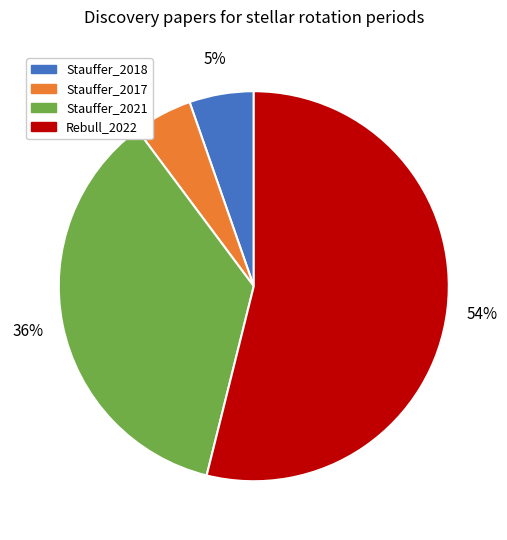

Between Stauffer_2018 and Rebull_2022, which is larger?

Rebull_2022